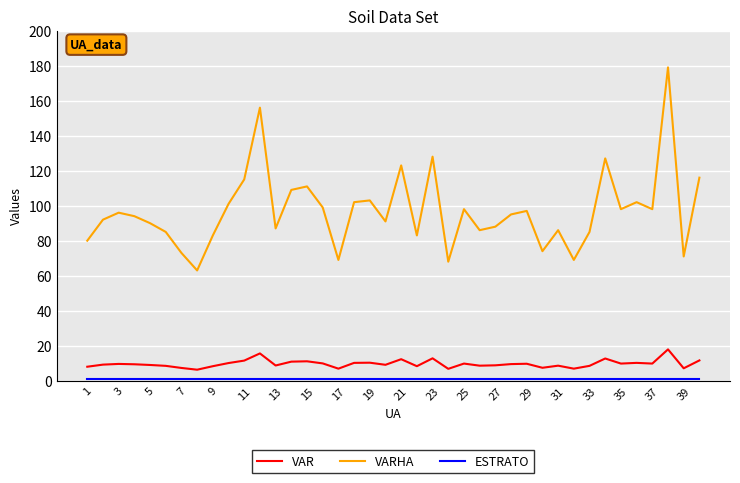

In VARHA, how many points are higher than both neighbors (excluding endpoints)?

12